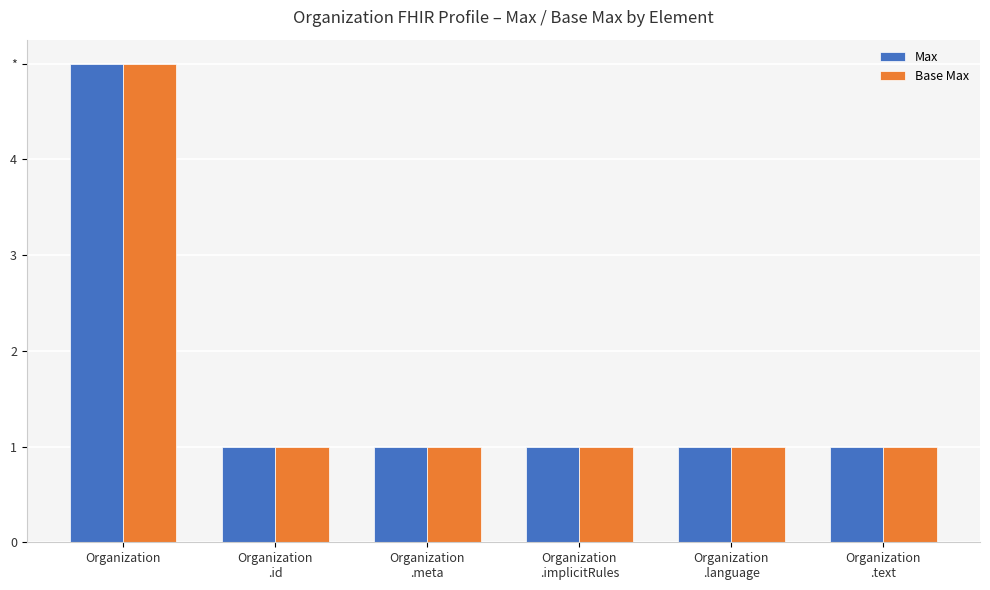

What are all the series names shown in the legend?

Max, Base Max